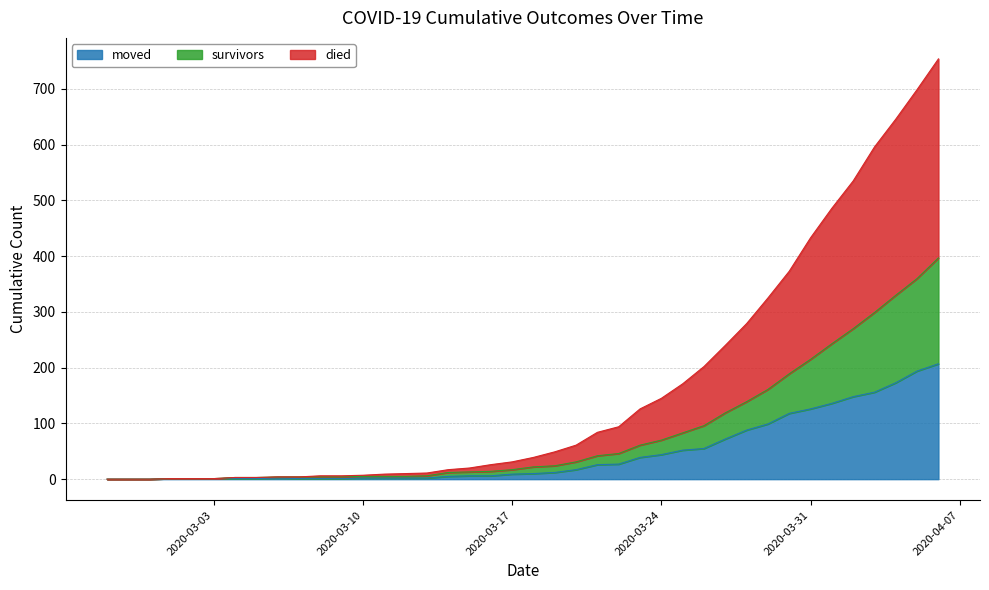

True or false: moved and died intersect in this chart.

False